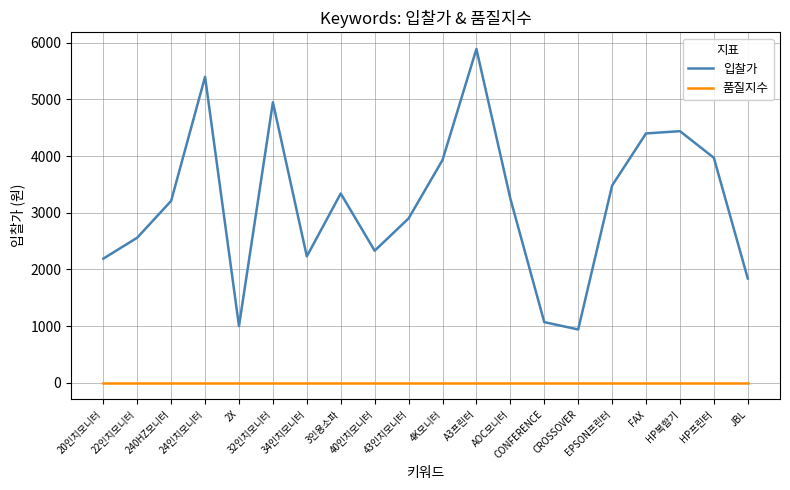

At which category is the sum across all series the highest?

A3프린터